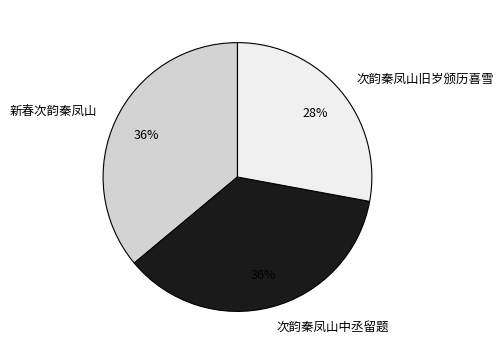

Do 新春次韵秦凤山 and 次韵秦凤山中丞留题 together represent more than half of the pie?

Yes